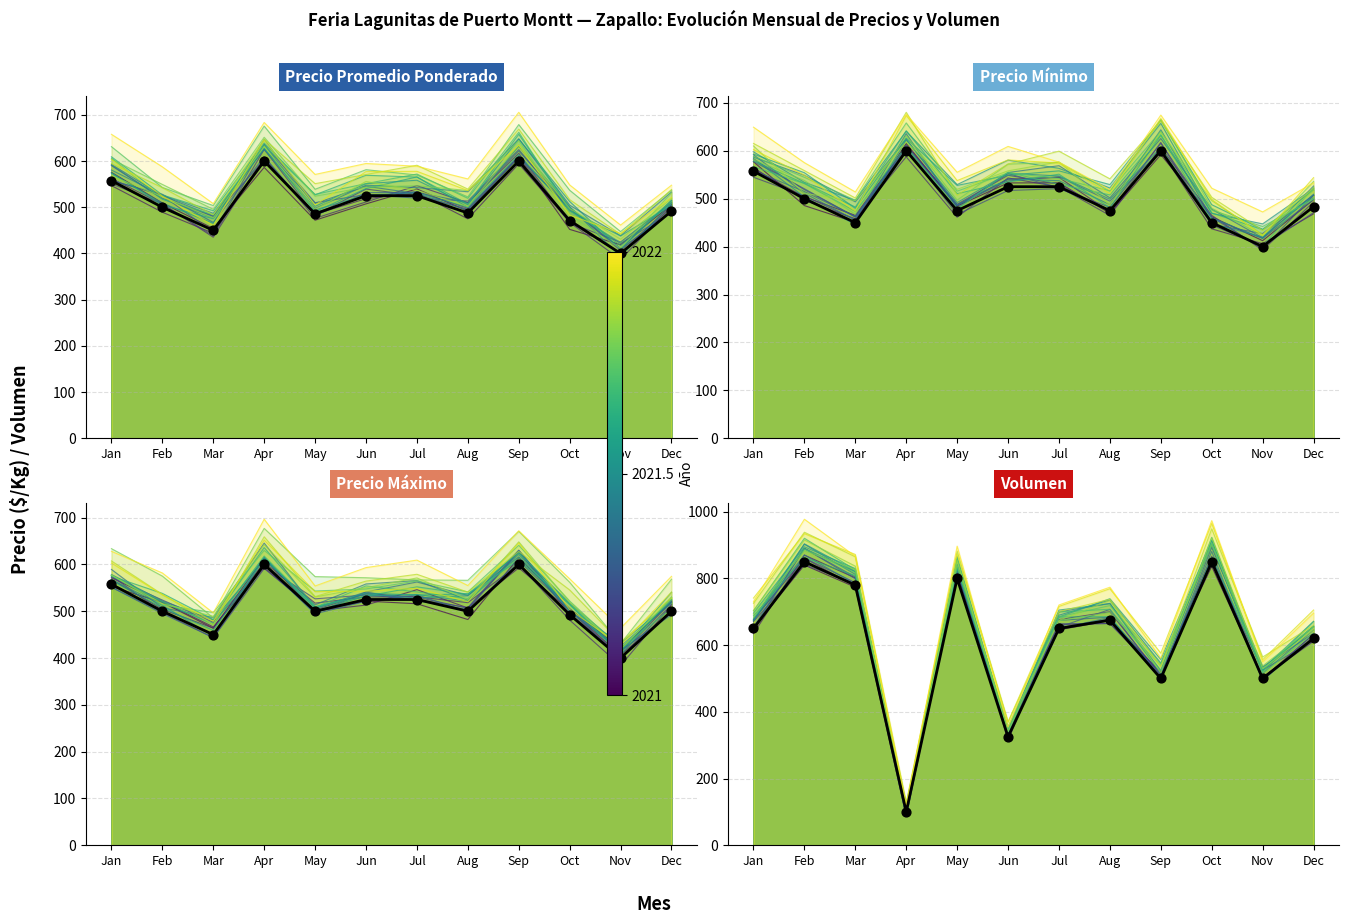

Approximately how many times larger is the value at Feb compared to Jan?

1.3